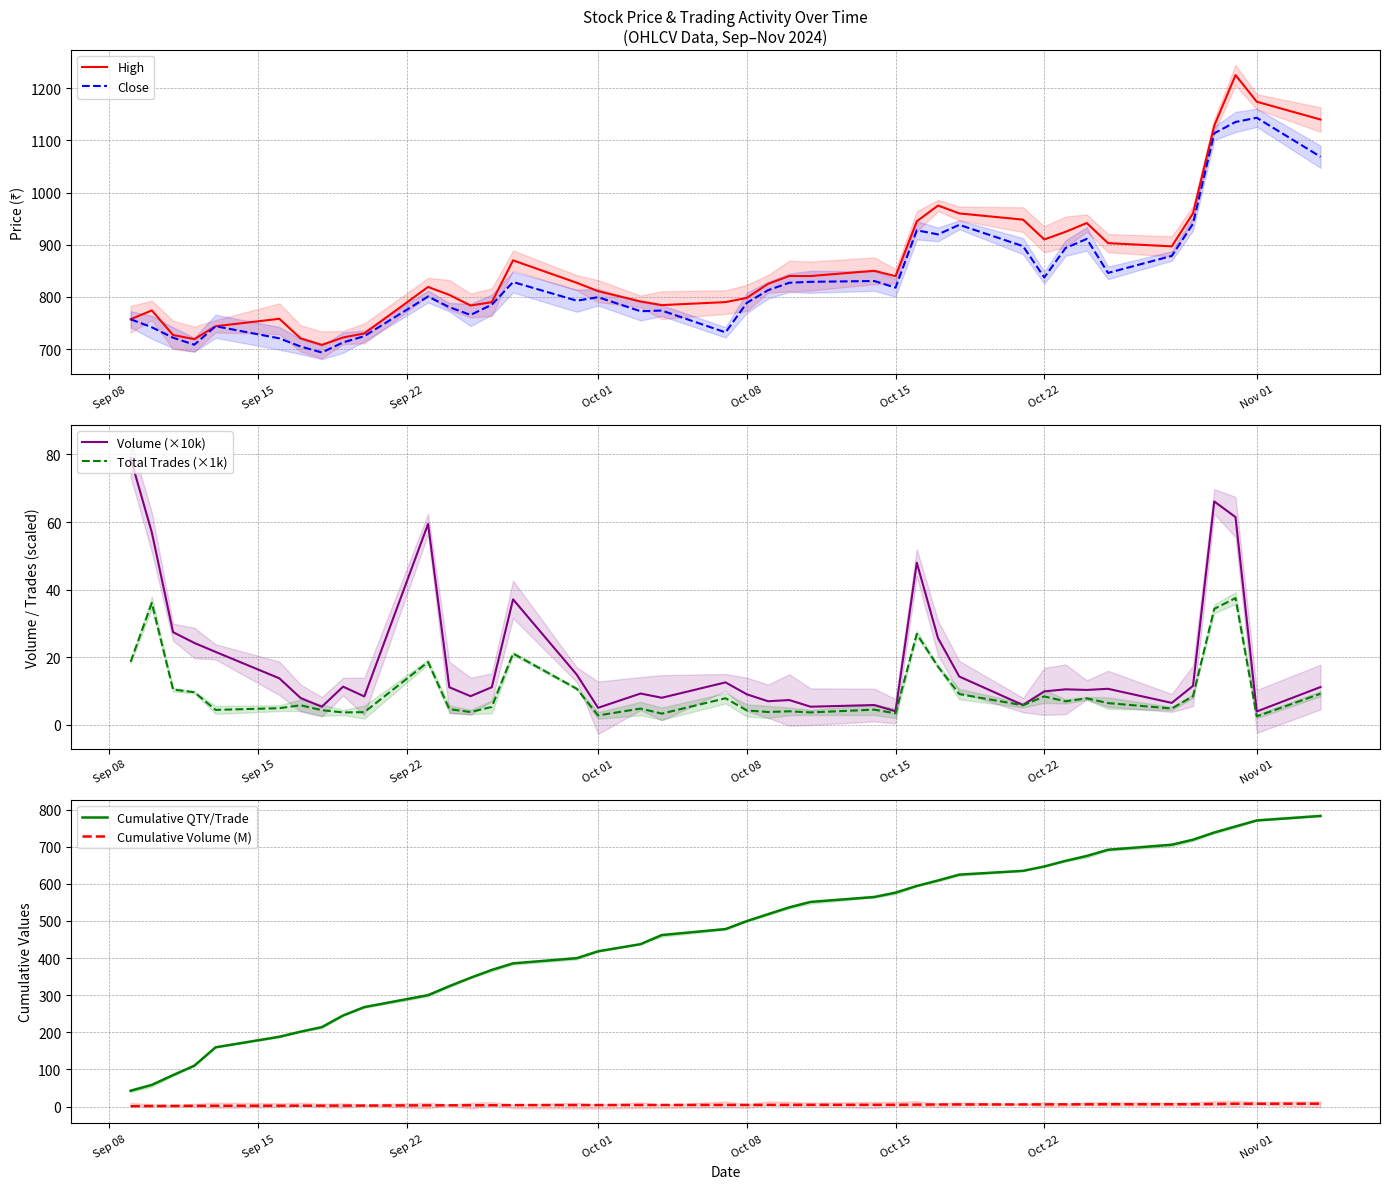

What is the minimum value shown in the chart?

0.8